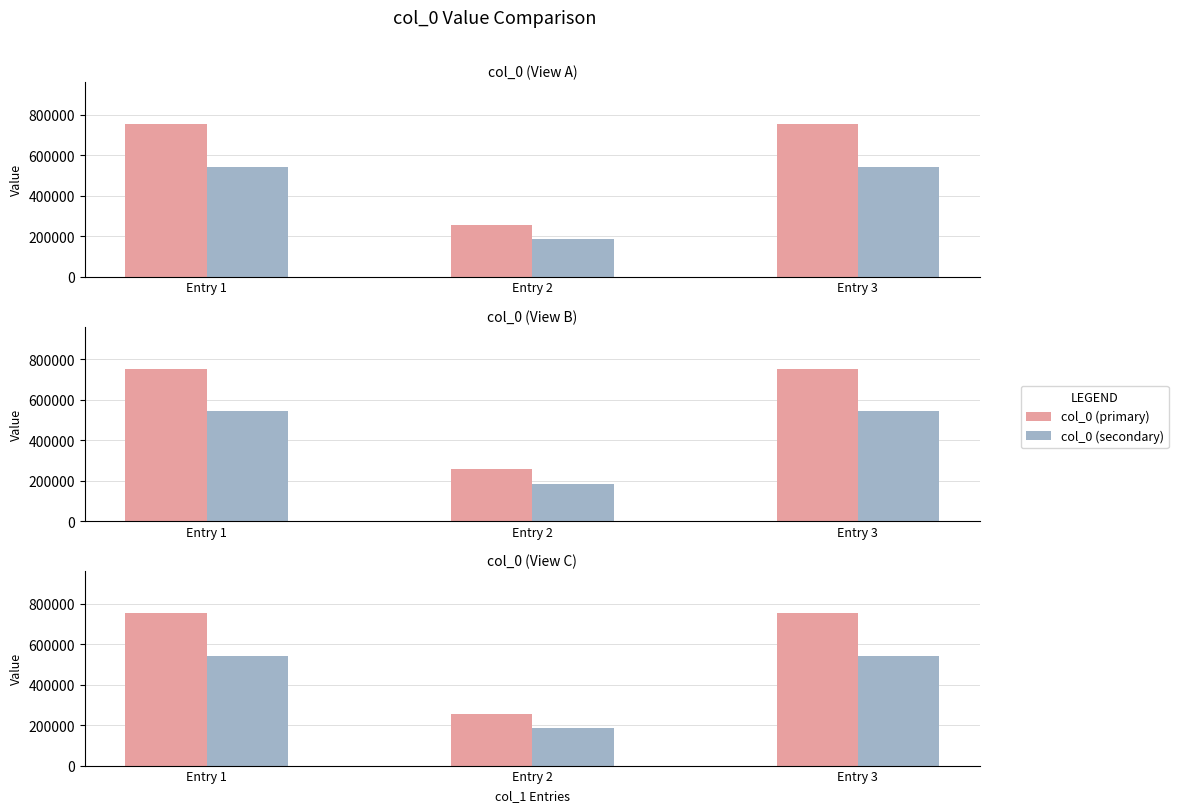

At how many categories does at least one series exceed 502222?

2